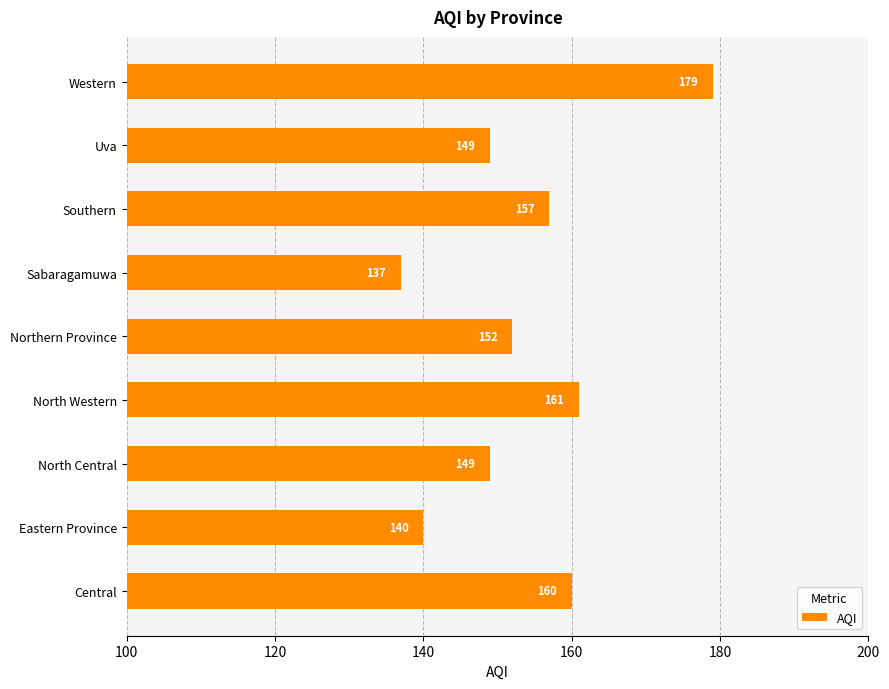

What is the change in value from Northern Province to Western?

+27